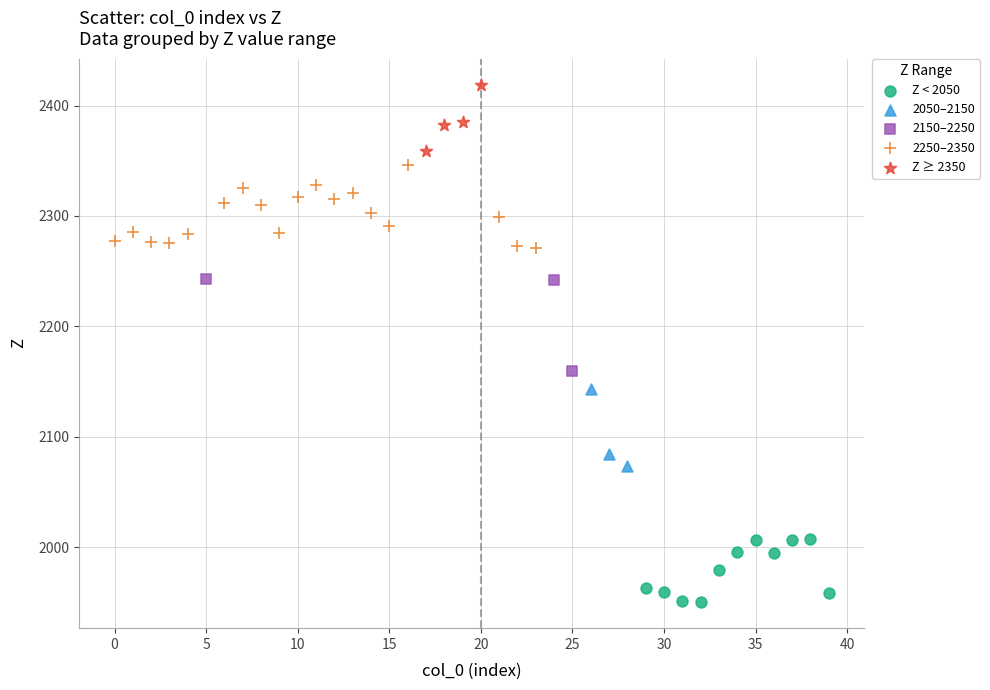

Which series contains the lowest Y value?

Z < 2050